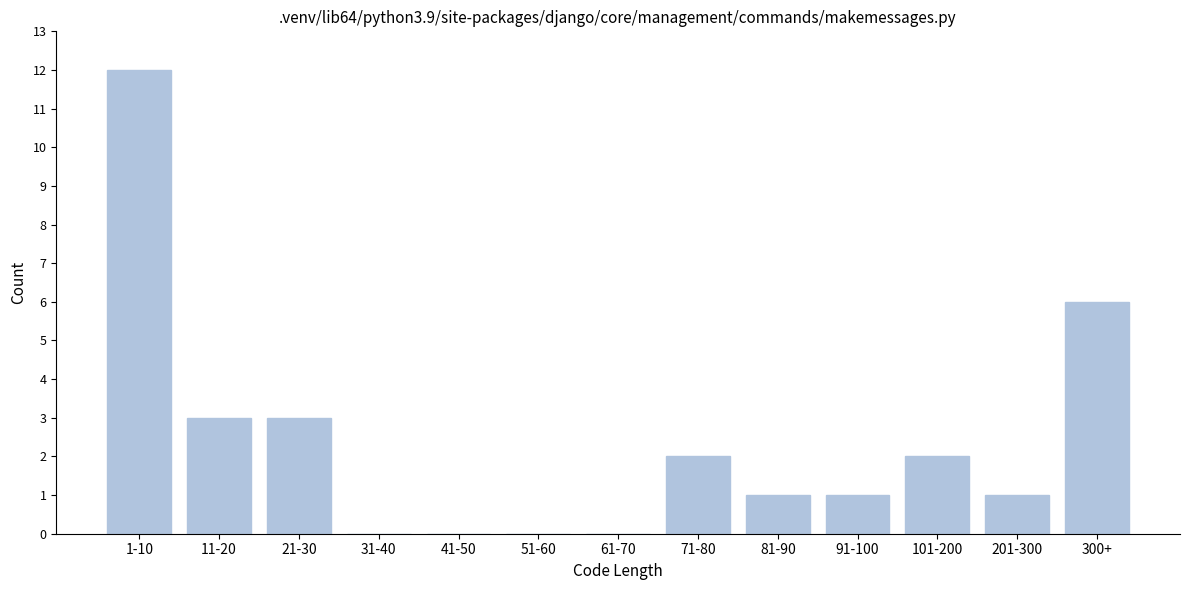

Reading left to right, extract all data points from this chart.

1-10=12	11-20=3	21-30=3	31-40=0	41-50=0	51-60=0	61-70=0	71-80=2	81-90=1	91-100=1	101-200=2	201-300=1	300+=6